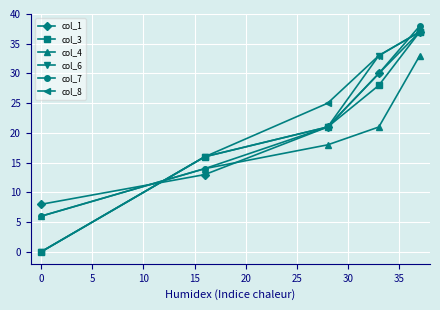

Which series has the largest total across all categories?

col_8